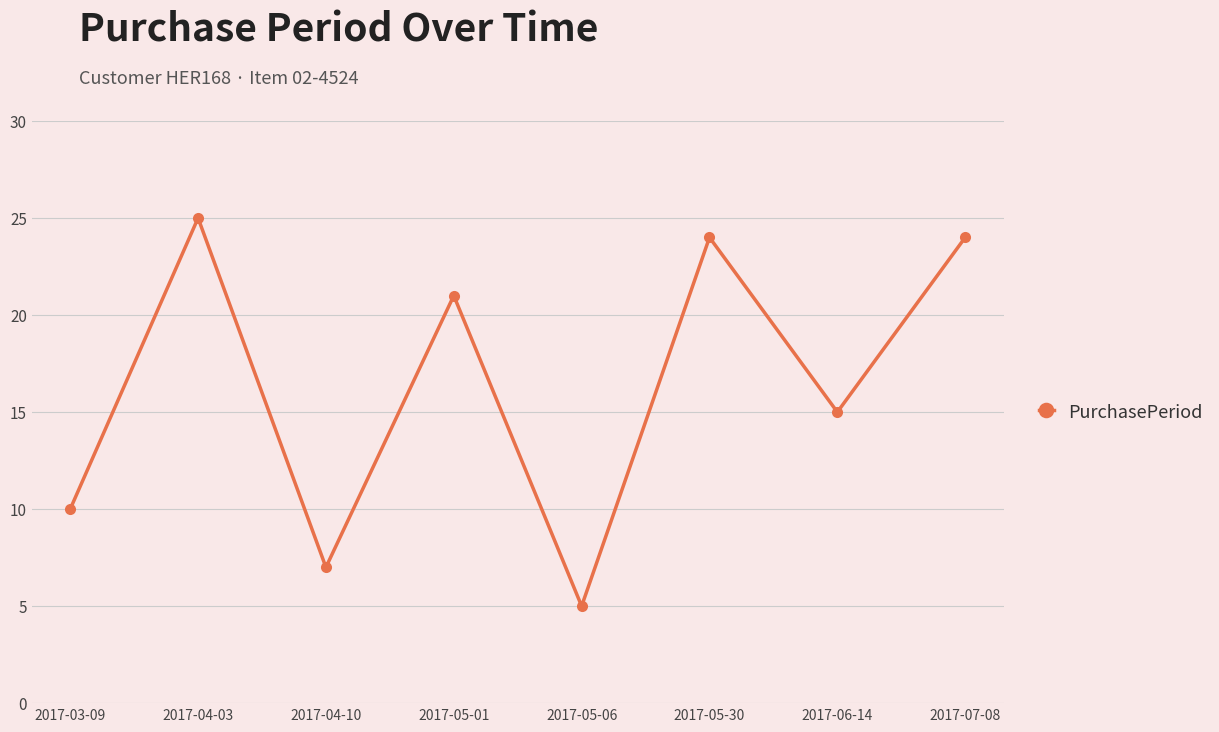

What is the minimum value shown in the chart?

5